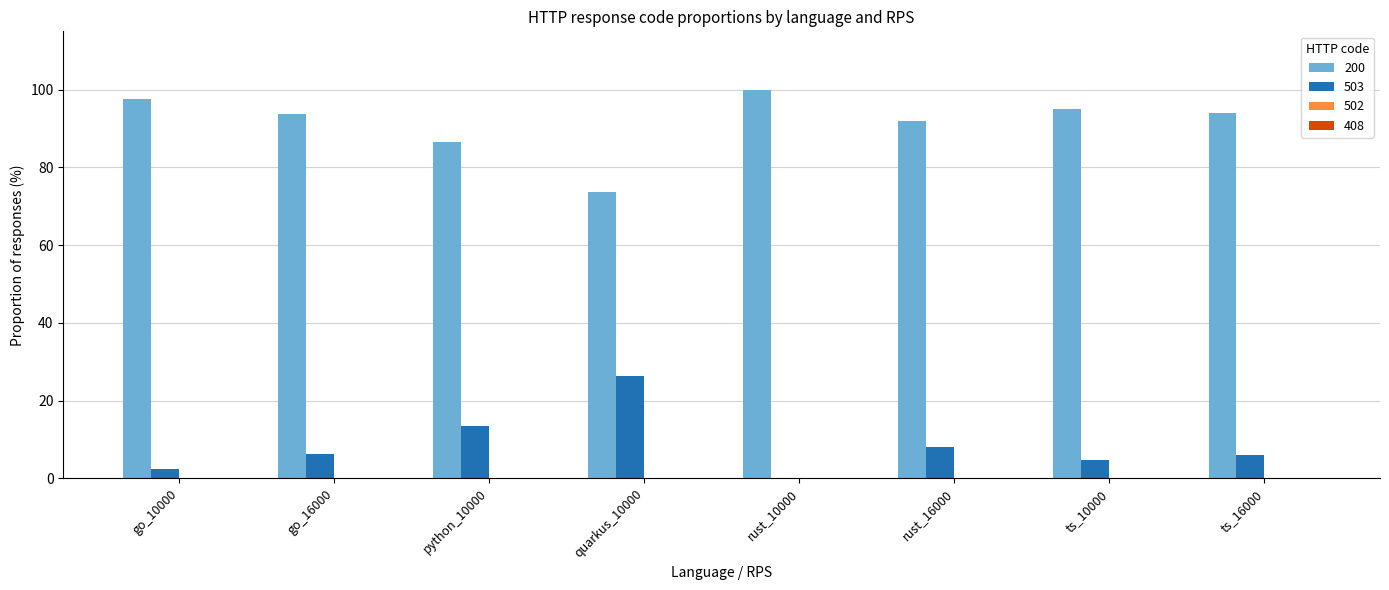

True or false: 200 has a value of 23.0 at ts_10000.

False